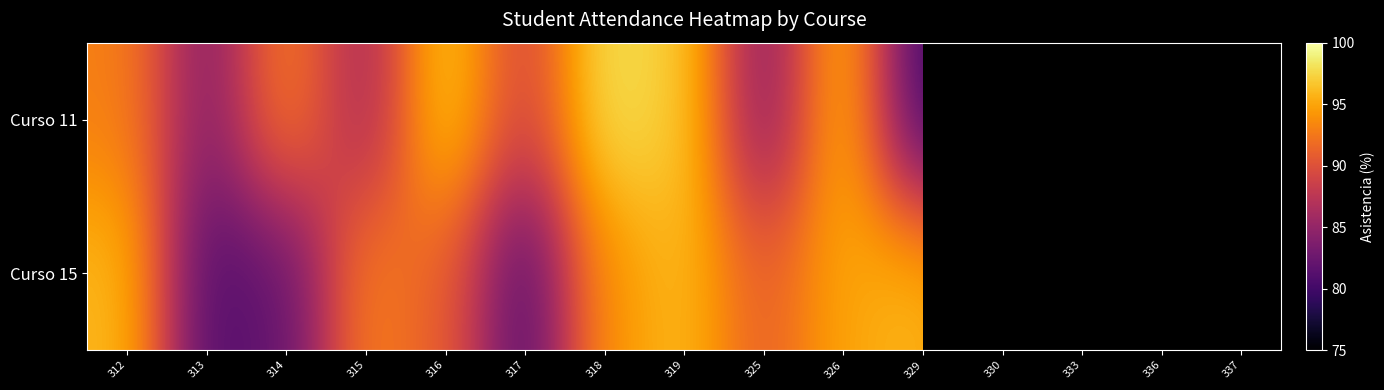

The value of Curso 11 at 314 is 93.0. True or false?

True